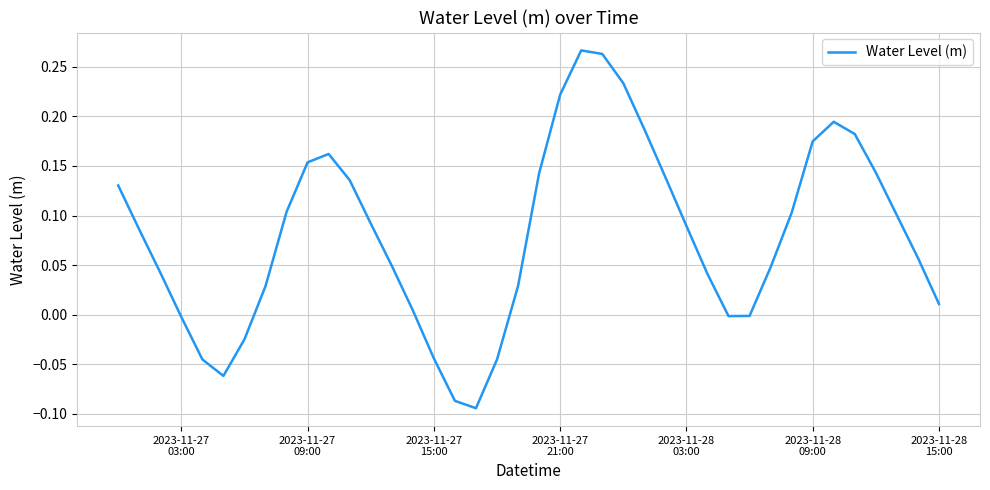

How many interior local valleys (lower than both neighbors) does the data have?

3